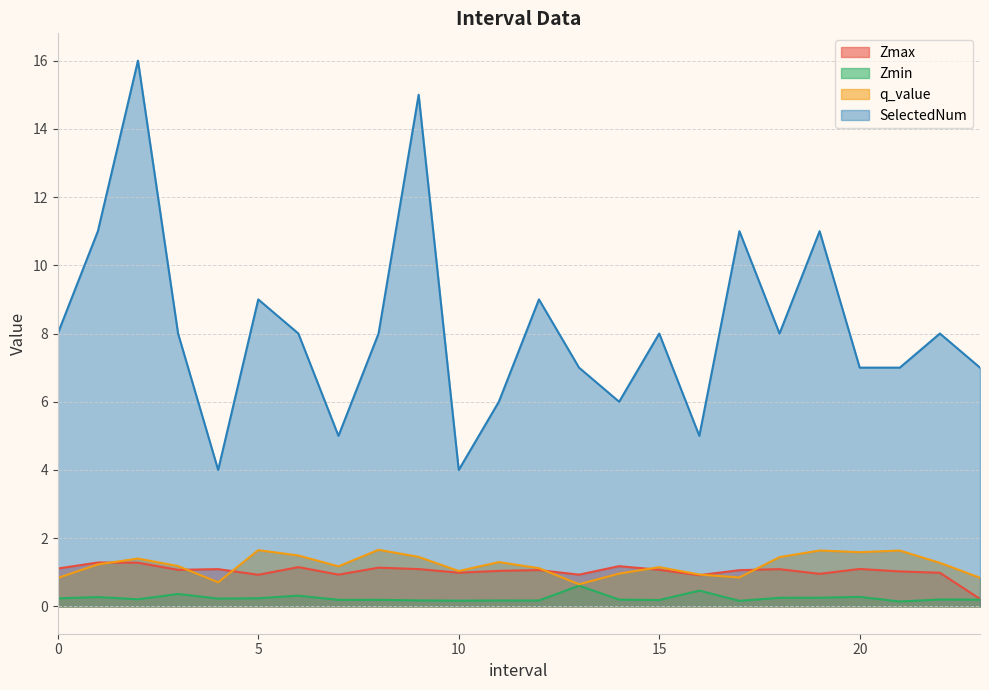

At 4.0, list the series in order from largest to smallest.

SelectedNum, Zmax, q_value, Zmin